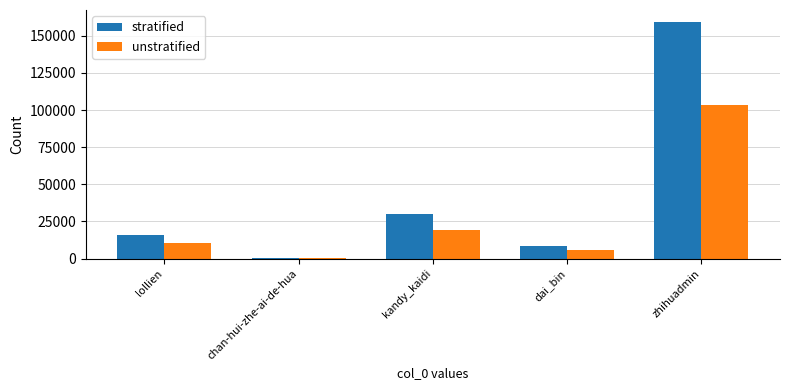

Where is stratified nearest to the value 79804?

kandy_kaidi